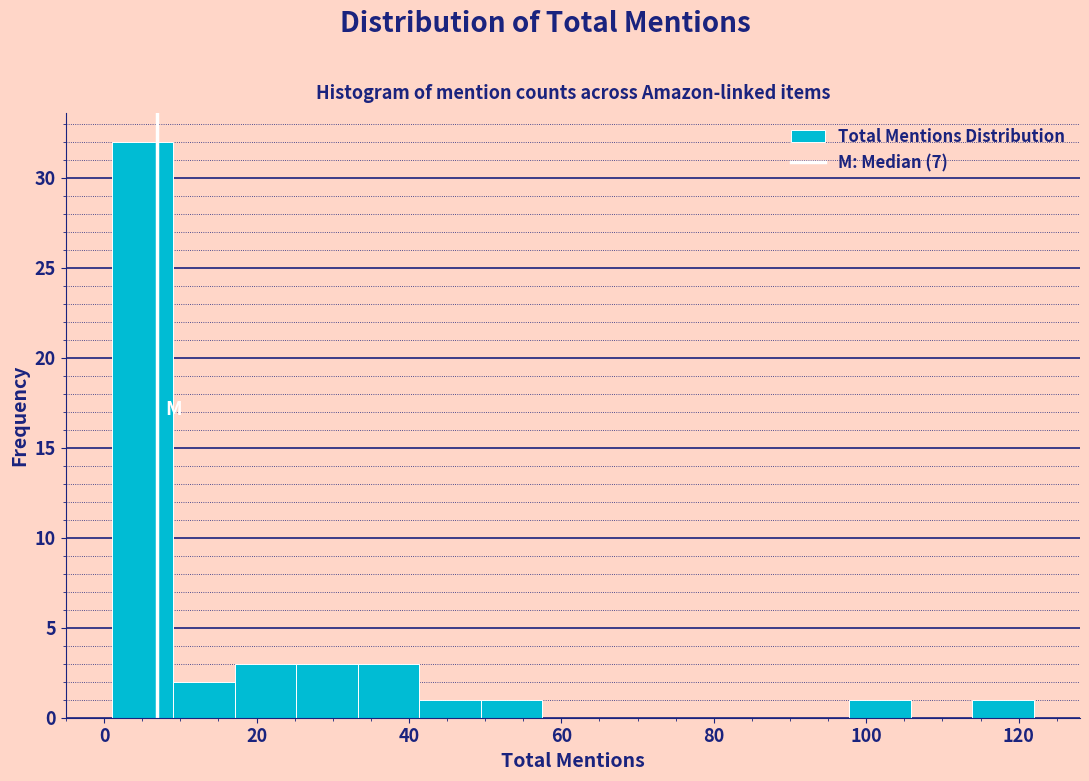

Reading left to right, transcribe this chart: for each bar, give the range it covers on the x-axis and its height. Neither the bar edges nor the heights are printed on the chart, so give them approximately, as read against the axes.

2 to 10: 32
10 to 18: 2
18 to 26: 3
26 to 34: 3
34 to 42: 3
42 to 50: 1
50 to 58: 1
58 to 66: 0
66 to 74: 0
74 to 82: 0
82 to 90: 0
90 to 98: 0
98 to 106: 1
106 to 114: 0
114 to 122: 1